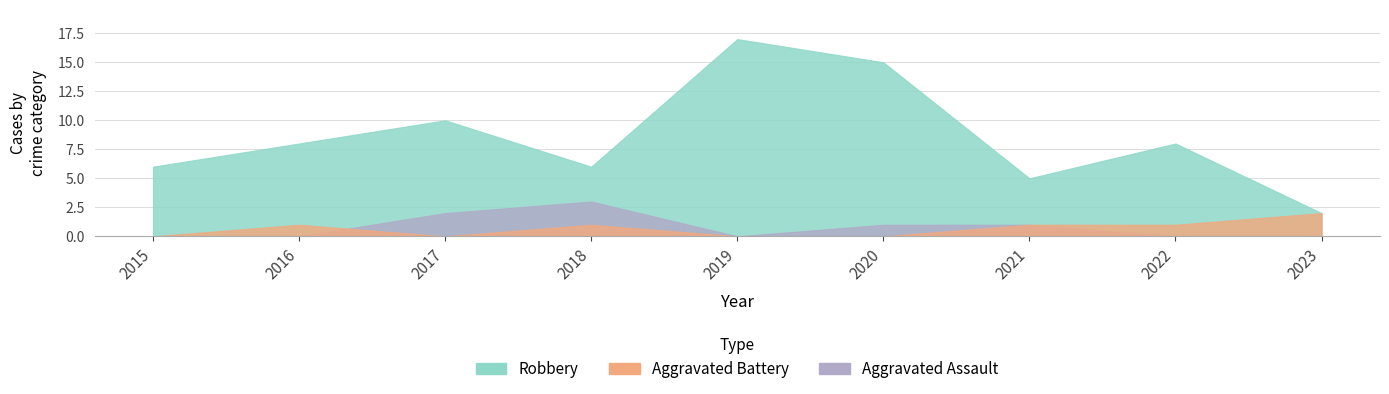

In Aggravated Assault, how many points are lower than both neighbors (excluding endpoints)?

1